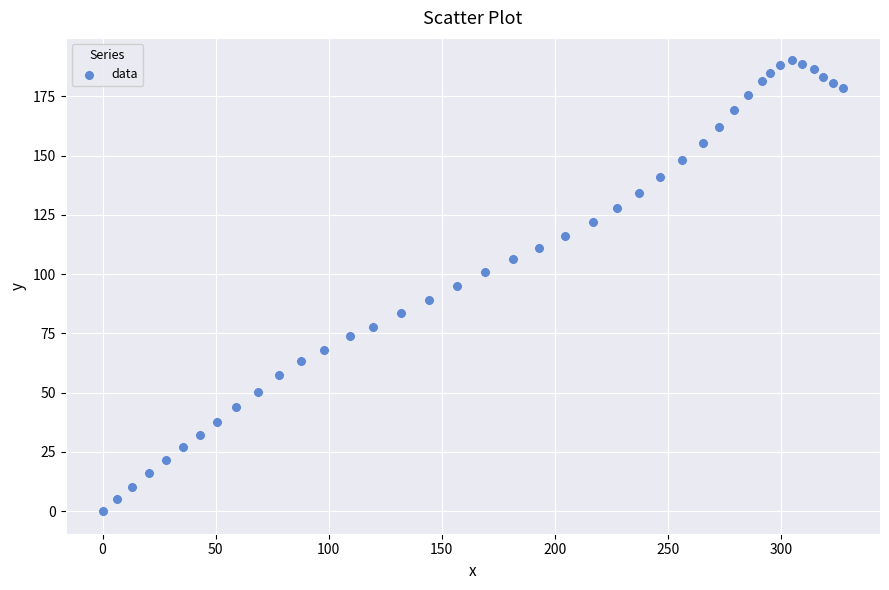

What is the range of Y values (max minus min)?

190.1